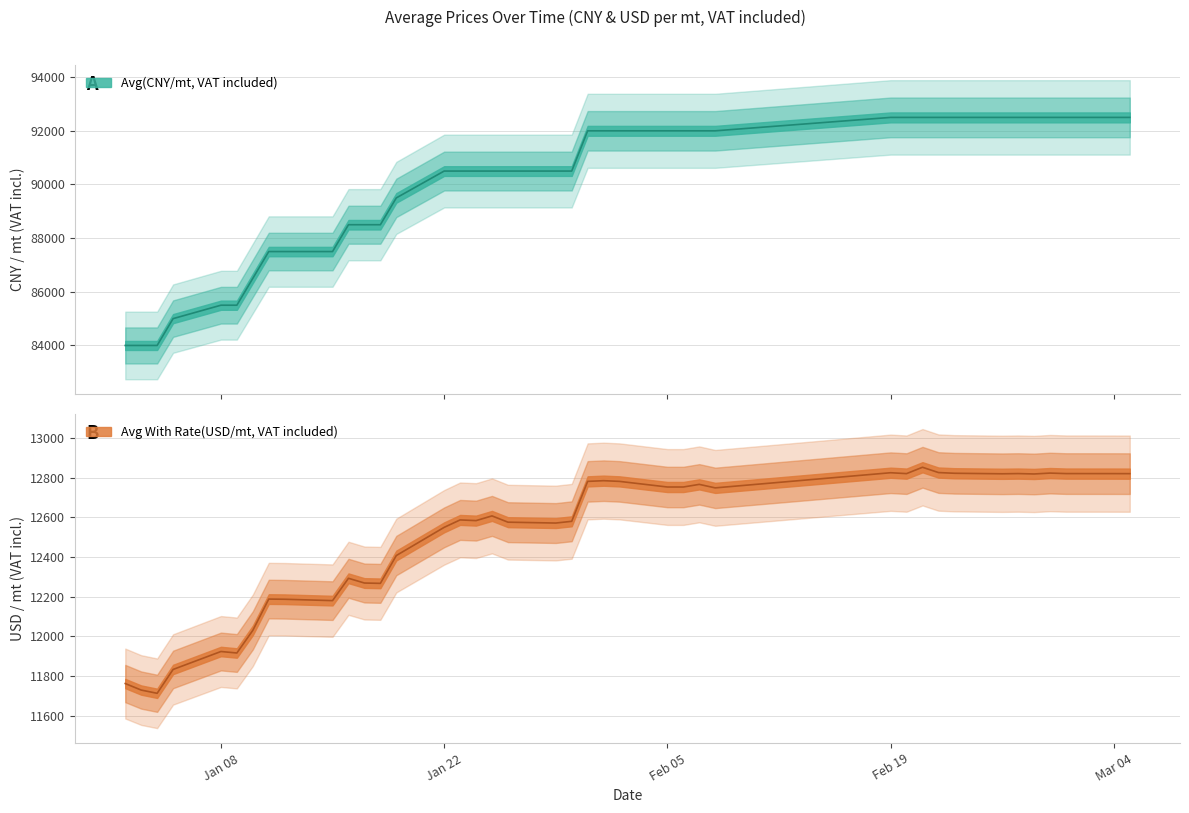

Reading left to right, what are all the values shown in this chart?

Avg(CNY/mt, VAT included): 84000.0	84000.0	84000.0	85000.0	85500.0	85500.0	86500.0	87500.0	87500.0	87500.0	88500.0	88500.0	88500.0	89500.0	90500.0	90500.0	90500.0	90500.0	90500.0	90500.0	90500.0	92000.0	92000.0	92000.0	92000.0	92000.0	92000.0	92000.0	92500.0	92500.0	92500.0	92500.0	92500.0	92500.0	92500.0	92500.0	92500.0	92500.0	92500.0	92500.0
Avg With Rate(USD/mt, VAT included): 11761.4	11728.6	11712.2	11832.5	11923.0	11915.5	12029.6	12187.5	12186.6	12179.7	12292.4	12268.5	12266.8	12407.1	12549.2	12586.8	12583.2	12607.1	12575.4	12571.0	12579.8	12781.1	12784.7	12781.1	12752.8	12752.8	12766.1	12748.4	12824.8	12820.3	12852.4	12825.7	12822.1	12819.5	12820.5	12818.6	12823.0	12820.5	12820.3	12820.2